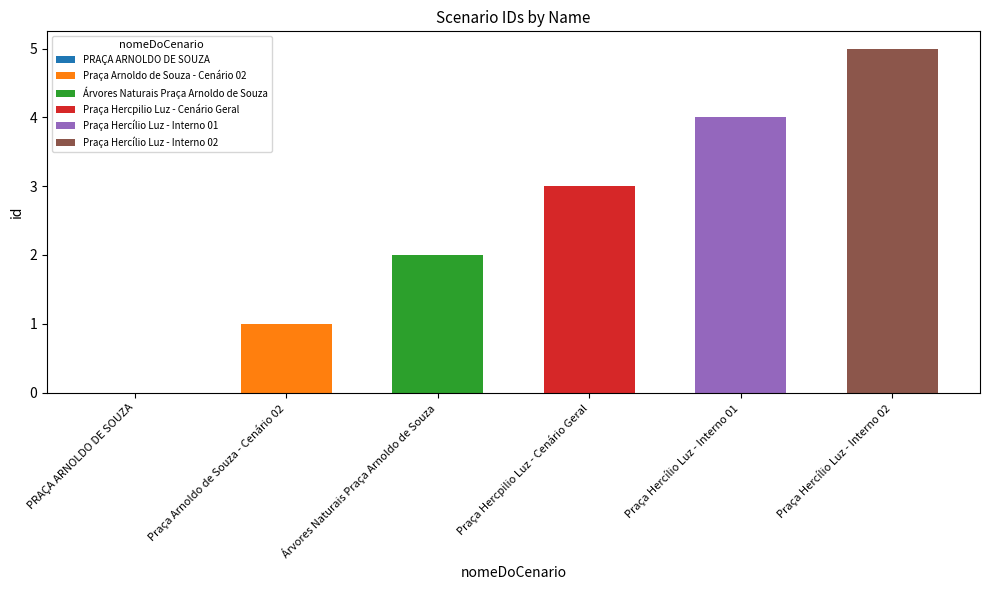

What is the label of the 3rd bar from the right?

Praça Hercpilio Luz - Cenário Geral